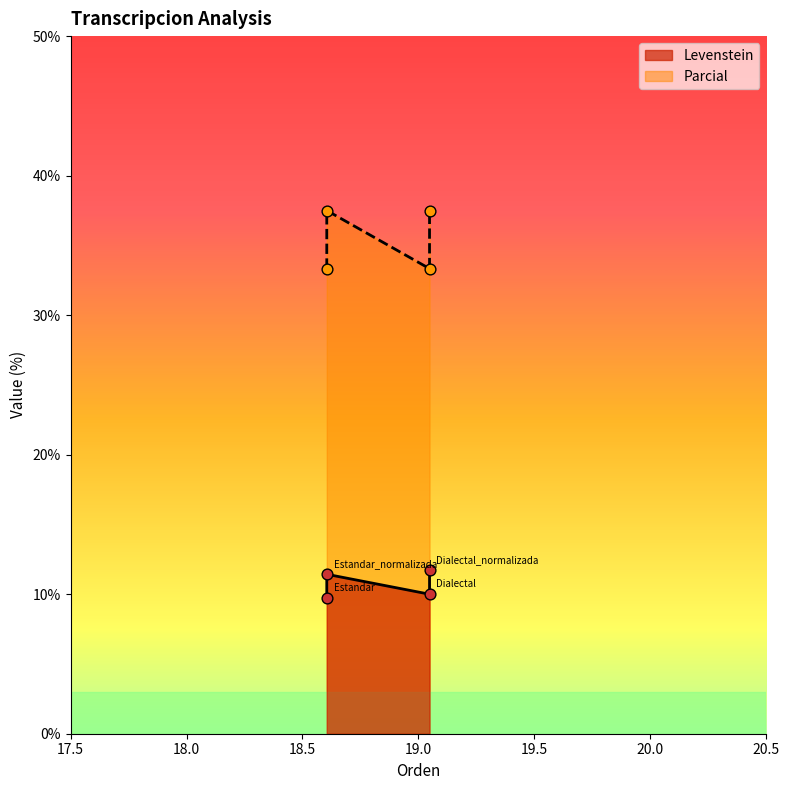

What are all the series names shown in the legend?

Levenstein, Parcial